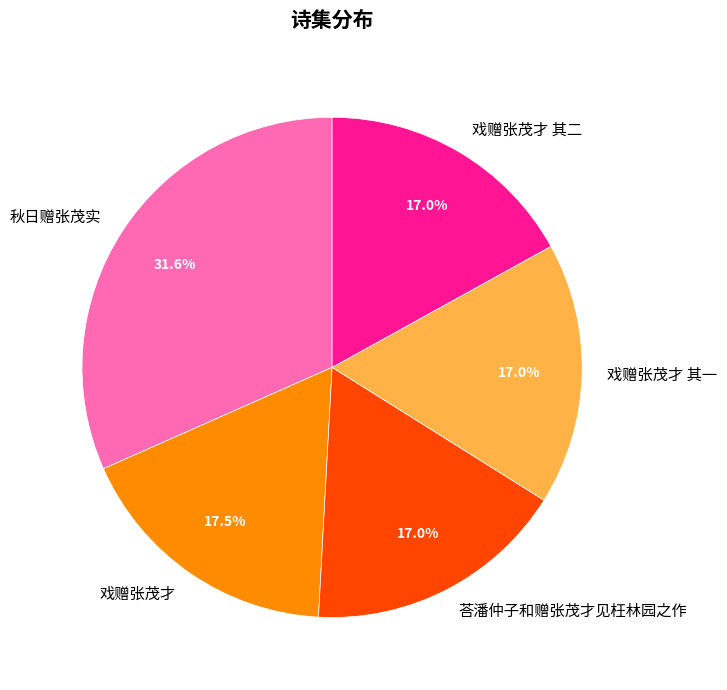

How much of the chart is everything except 戏赠张茂才 其二?

83.0%